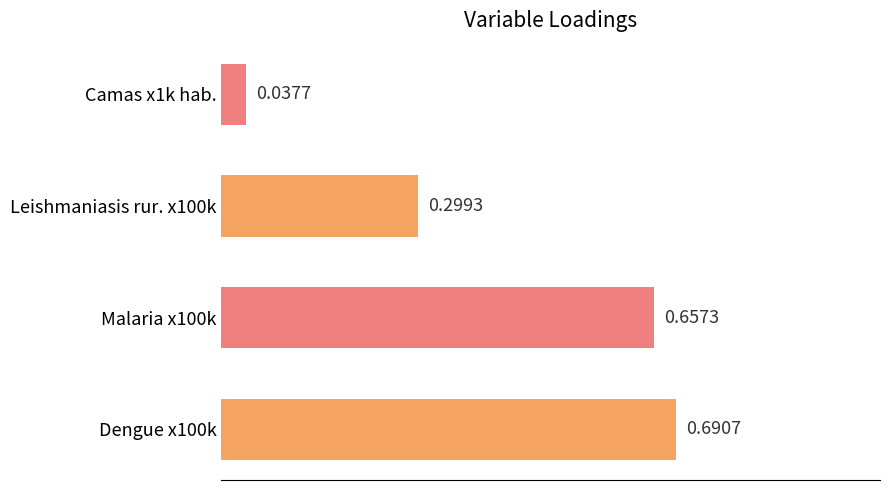

What is the change in value from Dengue x100k to Leishmaniasis rur. x100k?

-0.4